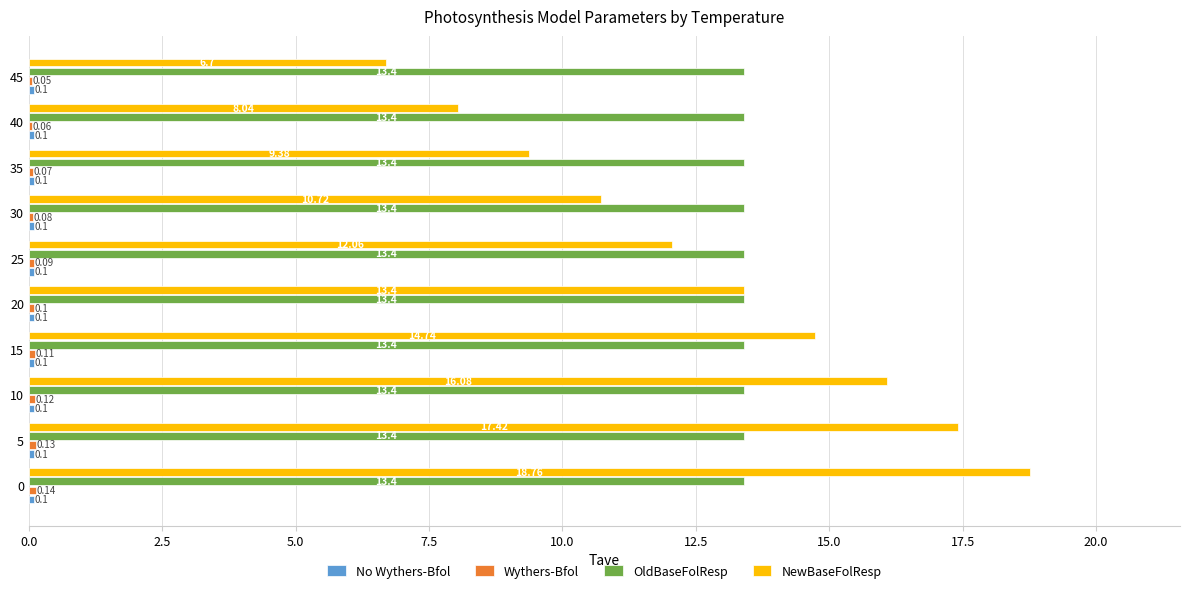

What is the sum of all NewBaseFolResp values?

127.3